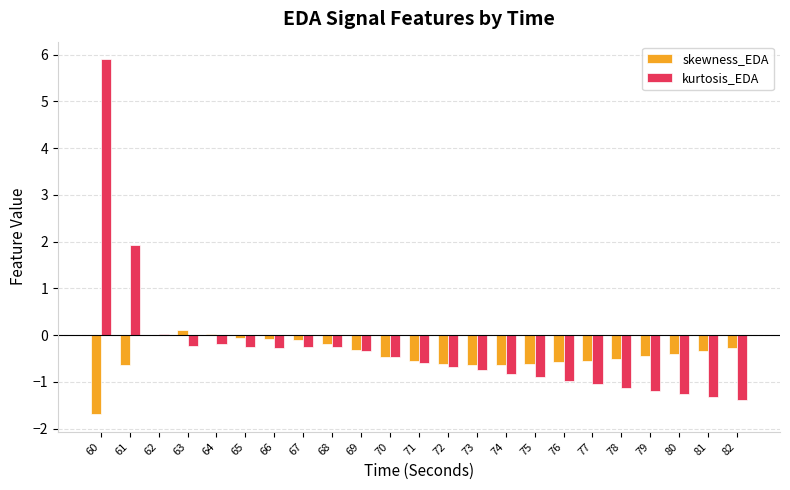

Which series has the largest range (max minus min)?

kurtosis_EDA